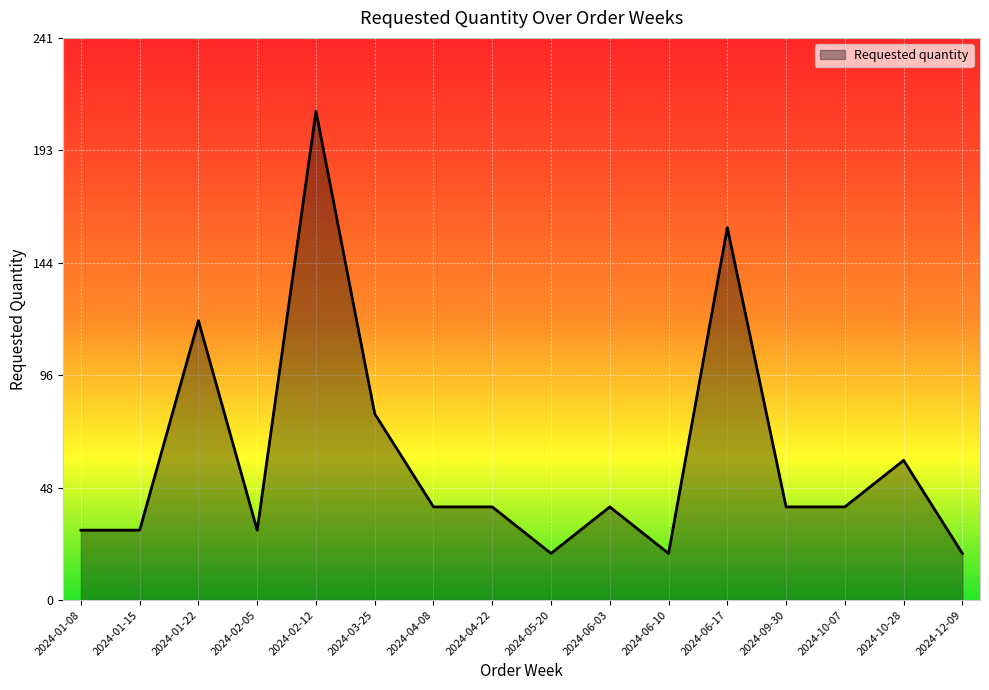

At which category does the data reach its first local peak?

2024-01-22